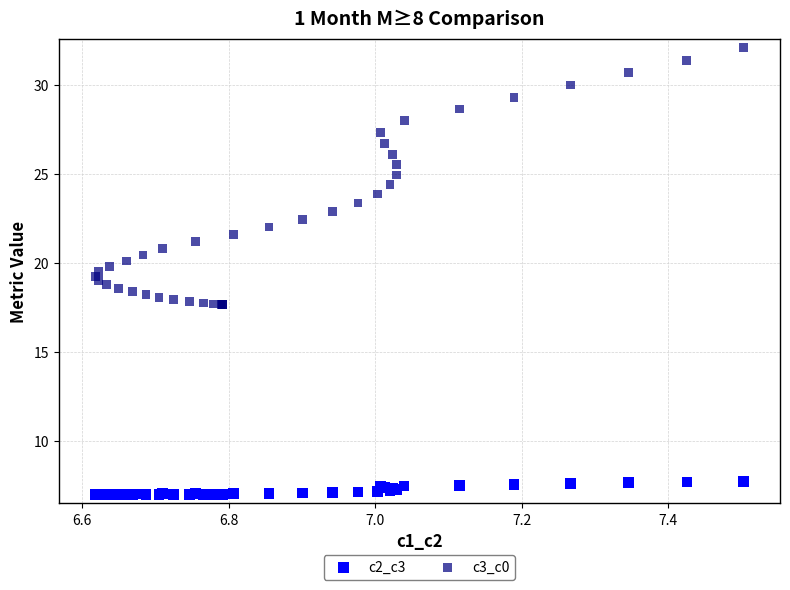

Which series reaches the maximum Y coordinate?

c3_c0